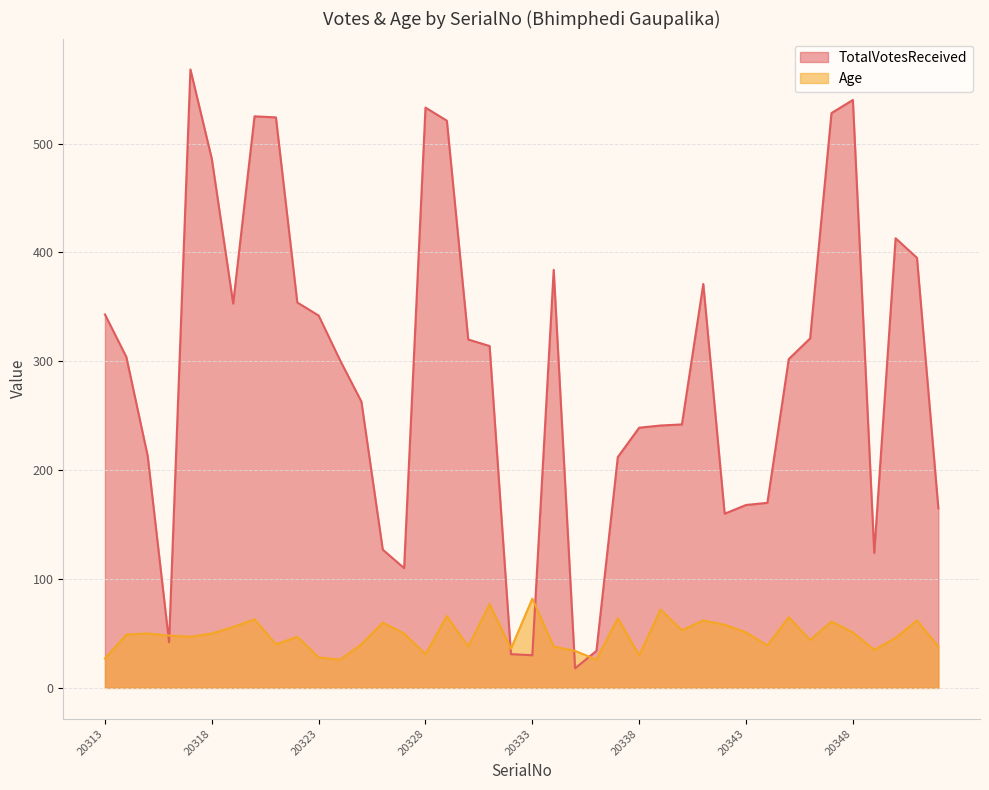

Count the number of data series in this chart.

2